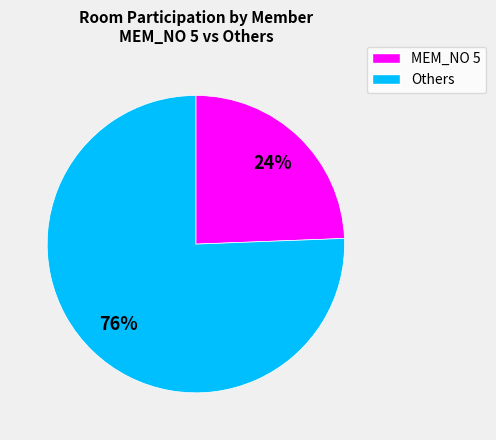

To the nearest percent, what is the average slice percentage?

50%